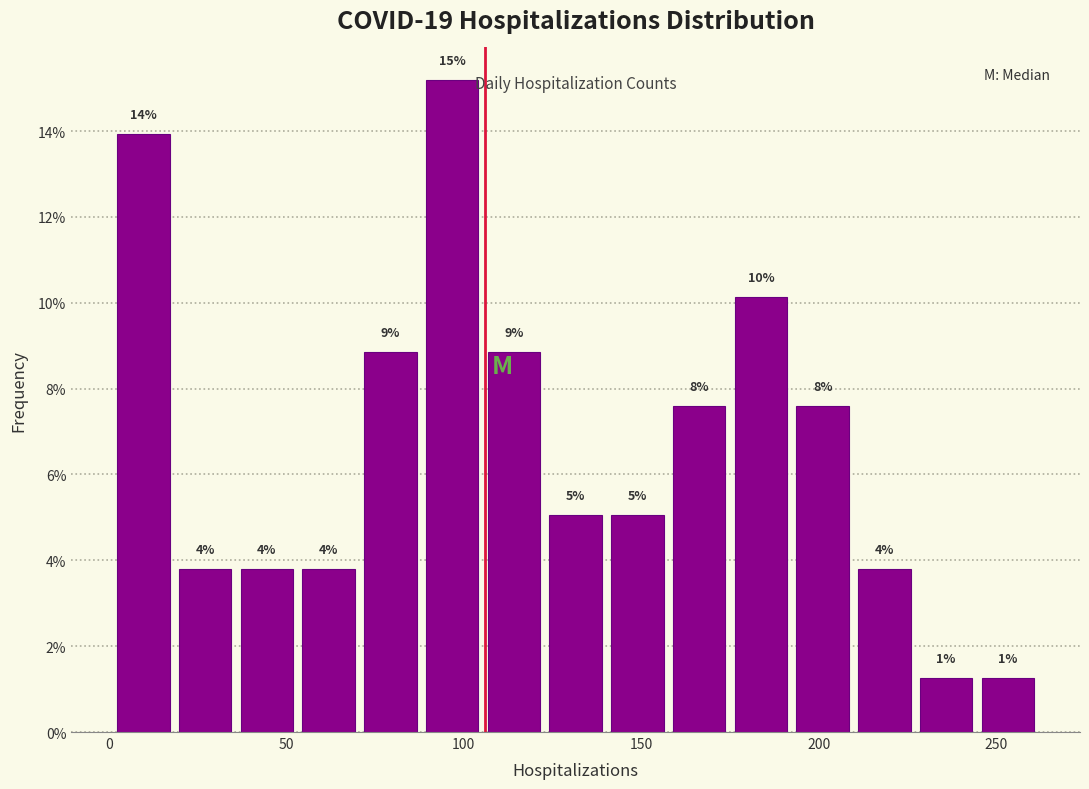

Around what value on the x-axis is the tallest bar? Give the approximate position of its centre, as read against the axis.

95